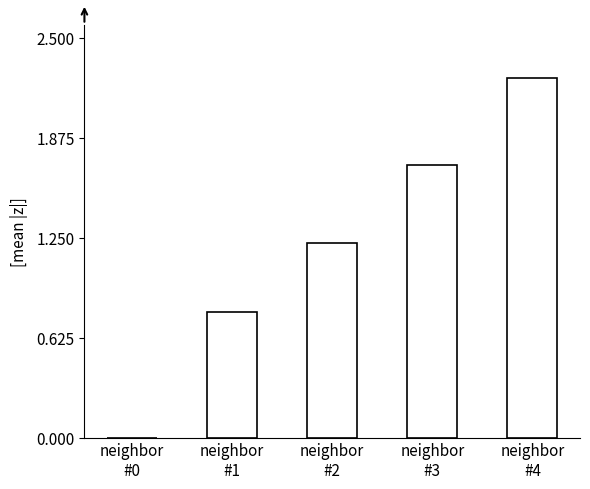

What is the average value?

1.2